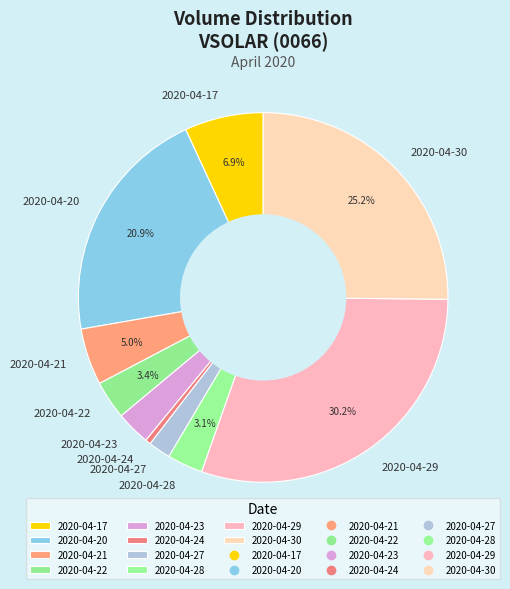

What is the smallest slice in the pie chart?

2020-04-24